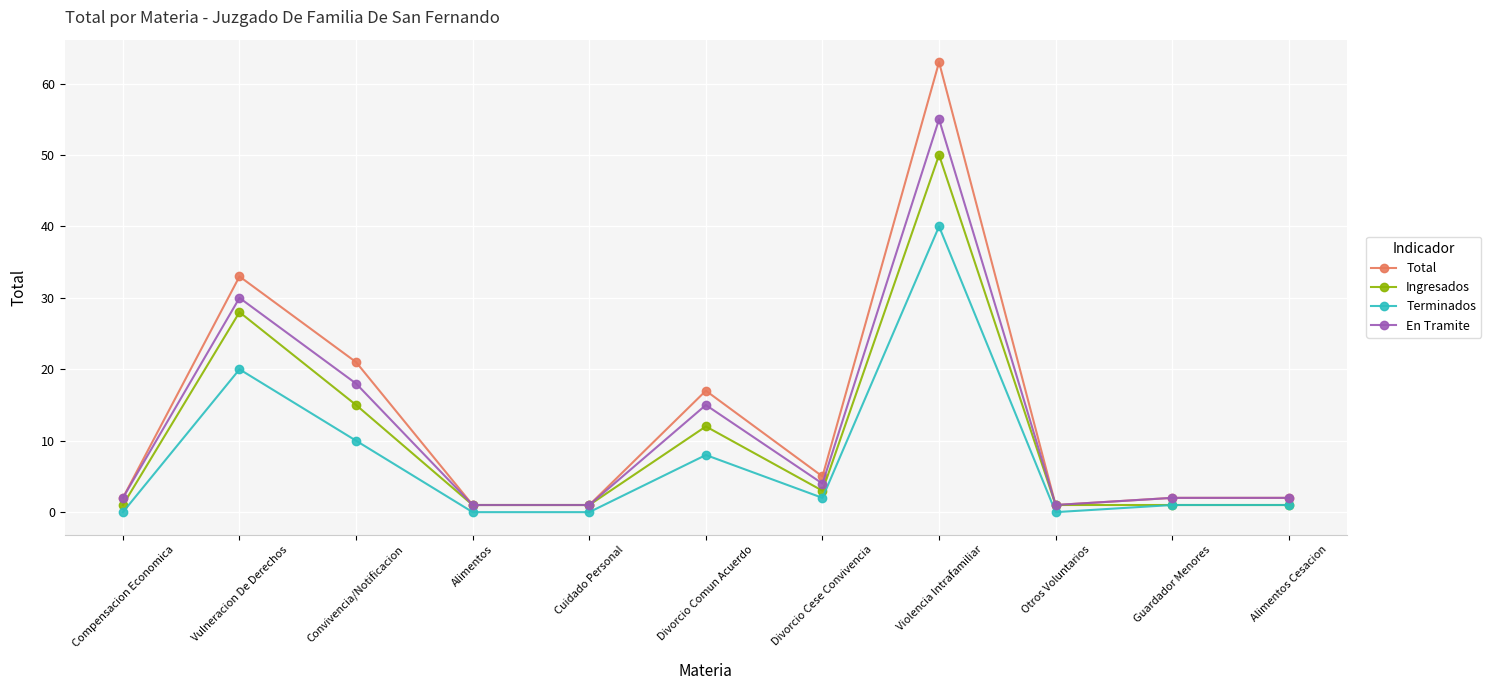

At which category does the chart reach its peak across all series?

Violencia Intrafamiliar